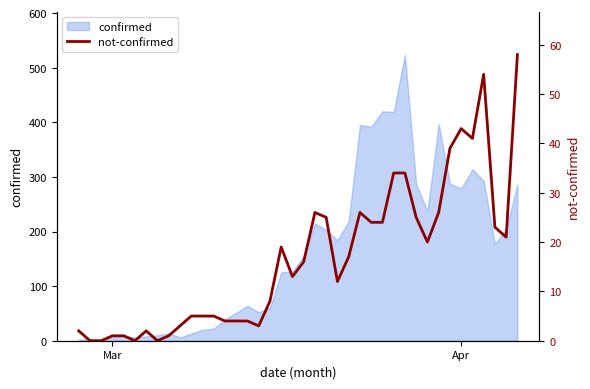

How many lines are shown in the chart?

1